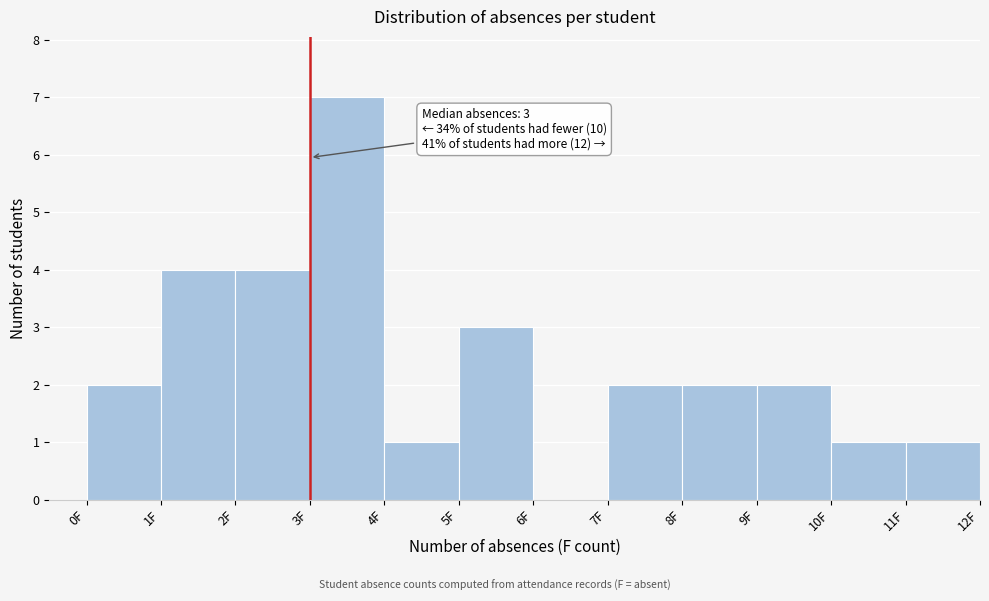

Over which range of the x-axis is the bar tallest?

3 to 4